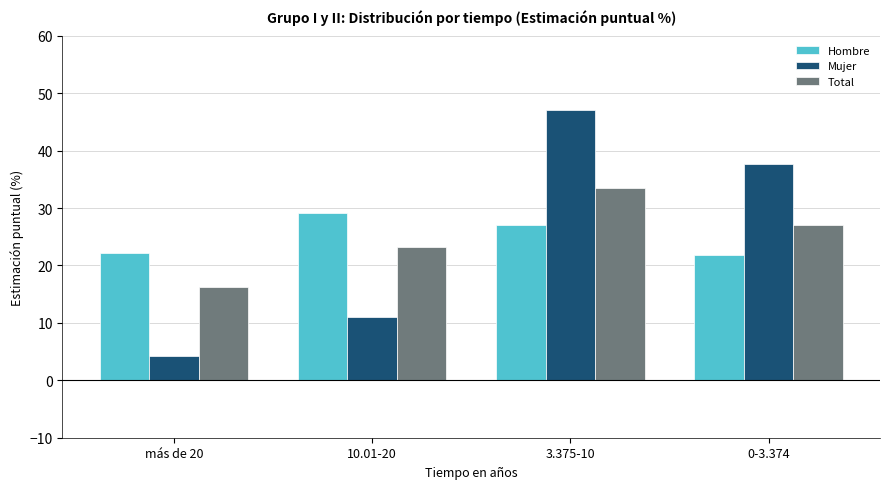

The value of Mujer at 0-3.374 is 37.6. True or false?

True